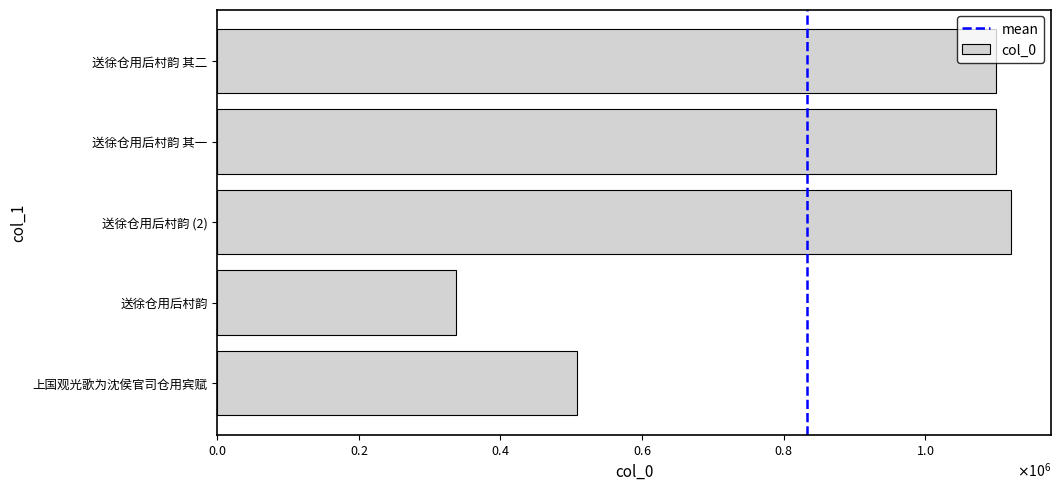

The value at 送徐仓用后村韵 is 217589. True or false?

False